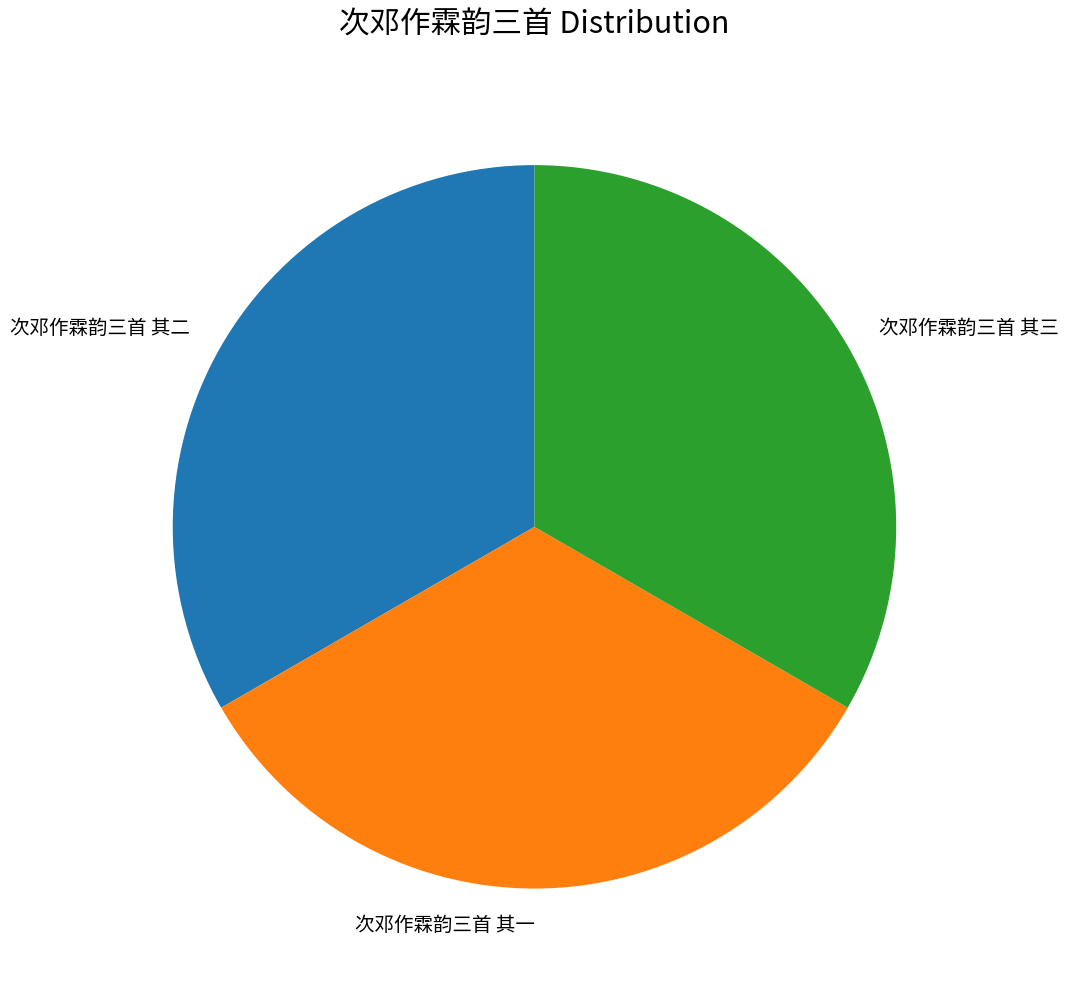

Combined, do 次邓作霖韵三首 其一 and 次邓作霖韵三首 其三 account for over 50%?

Yes